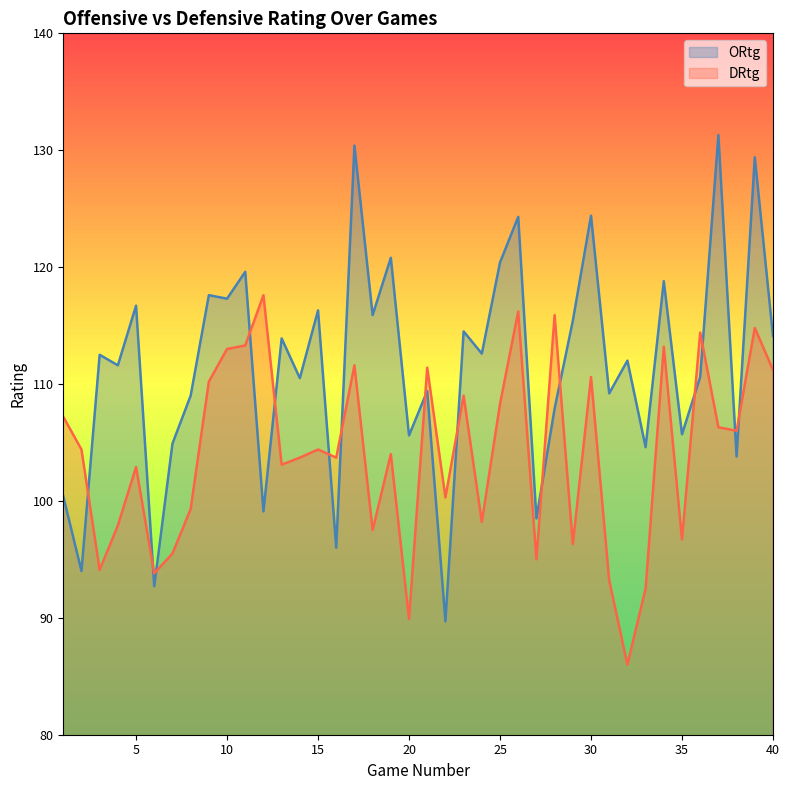

The value of DRtg at 8 is 99.3. True or false?

True